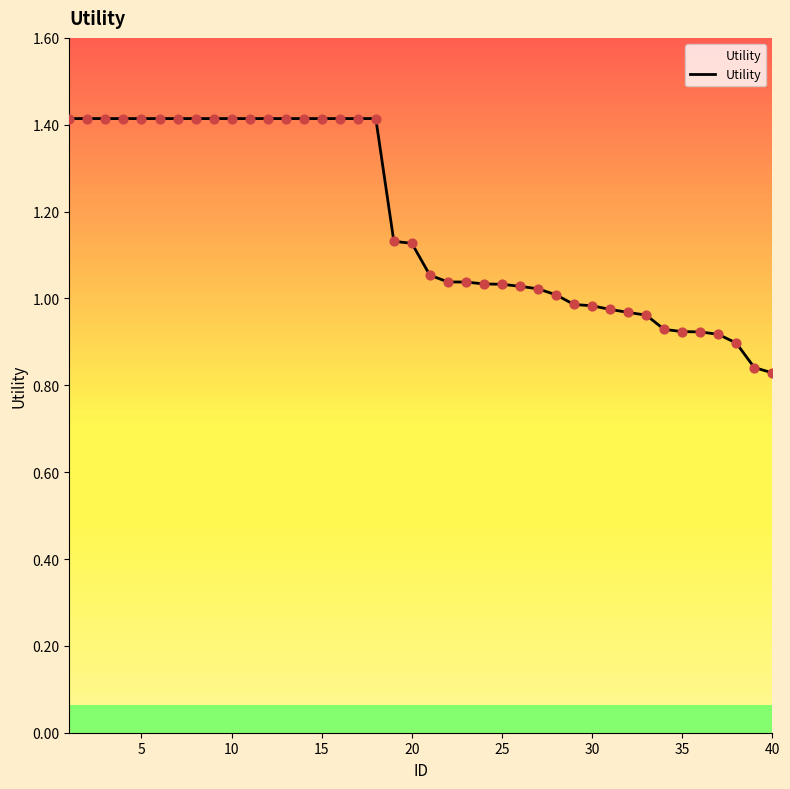

What is the maximum value shown in the chart?

1.4